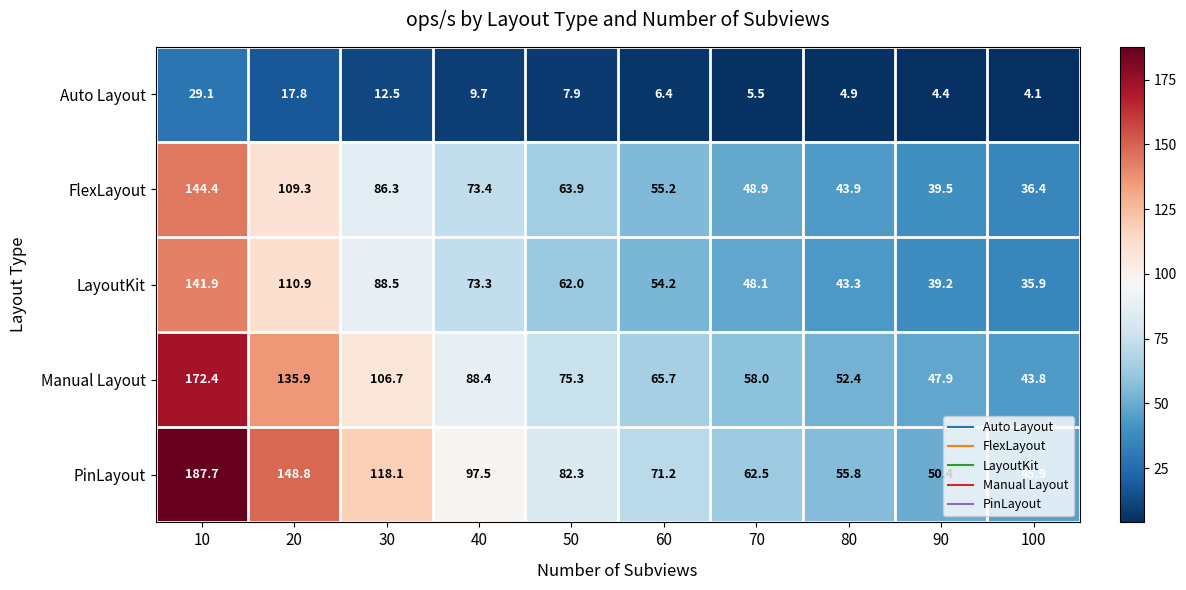

True or false: PinLayout has a value of 74.9 at 90.

False